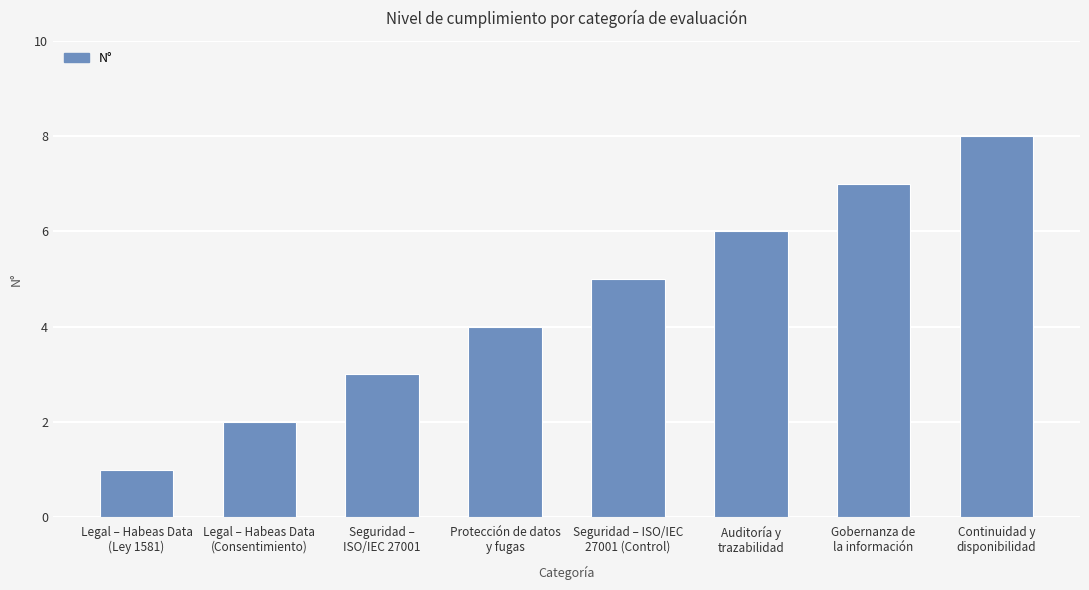

Is it true that the value at Seguridad – ISO/IEC
27001 (Control) is 5?

True